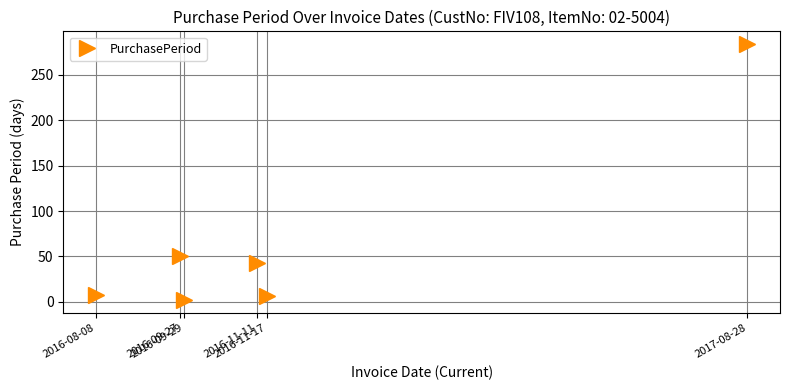

What is the ratio of the value at 2016-08-08 to the value at 2016-11-17?

1.2